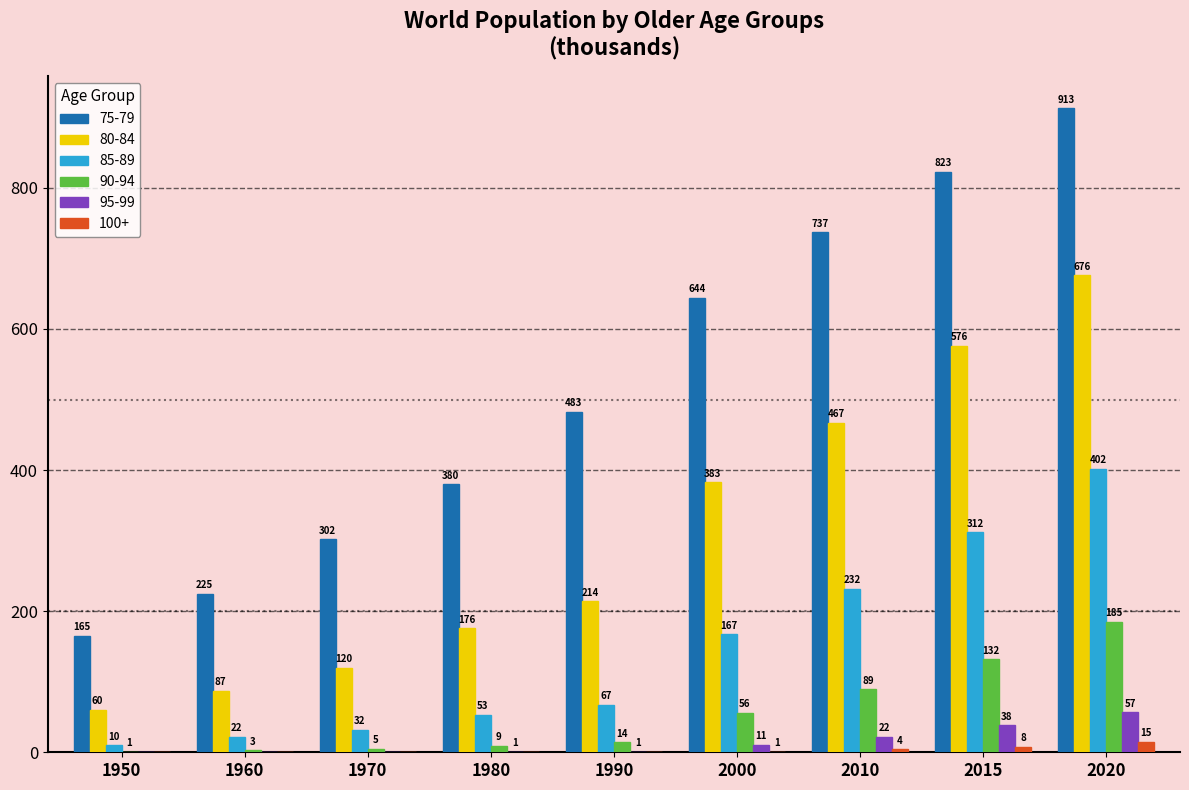

What is the sum of the 75-79 values at 1950 and 2010?

902